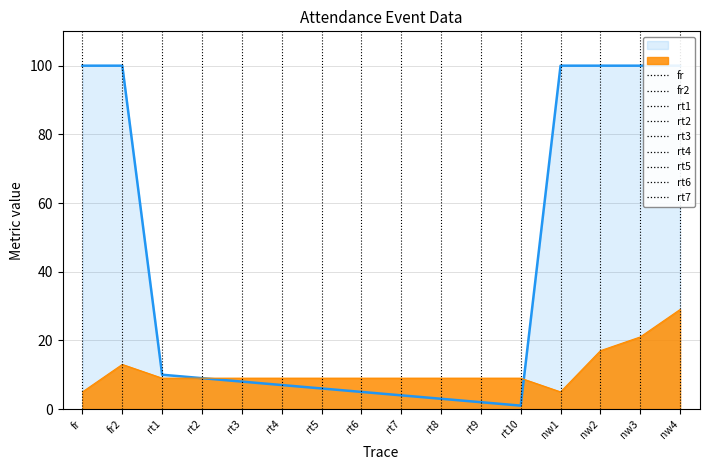

Reading left to right, transcribe all the data shown in this chart.

eventWeight|Float: fr=100	fr2=100	rt1=10	rt2=9	rt3=8	rt4=7	rt5=6	rt6=5	rt7=4	rt8=3	rt9=2	rt10=1	nw1=100	nw2=100	nw3=100	nw4=100
lastRewardNum|Int: fr=5	fr2=13	rt1=9	rt2=9	rt3=9	rt4=9	rt5=9	rt6=9	rt7=9	rt8=9	rt9=9	rt10=9	nw1=5	nw2=17	nw3=21	nw4=29